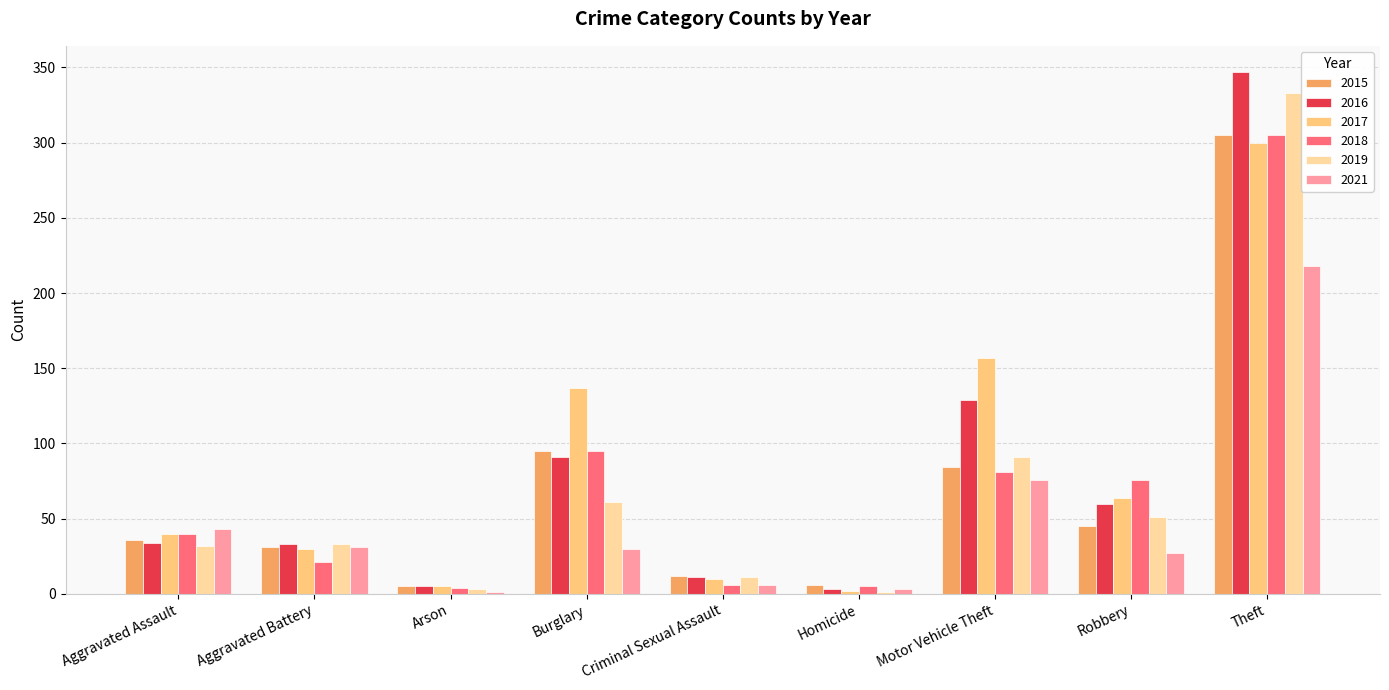

Which category has the highest value in the 2016 series?

Theft